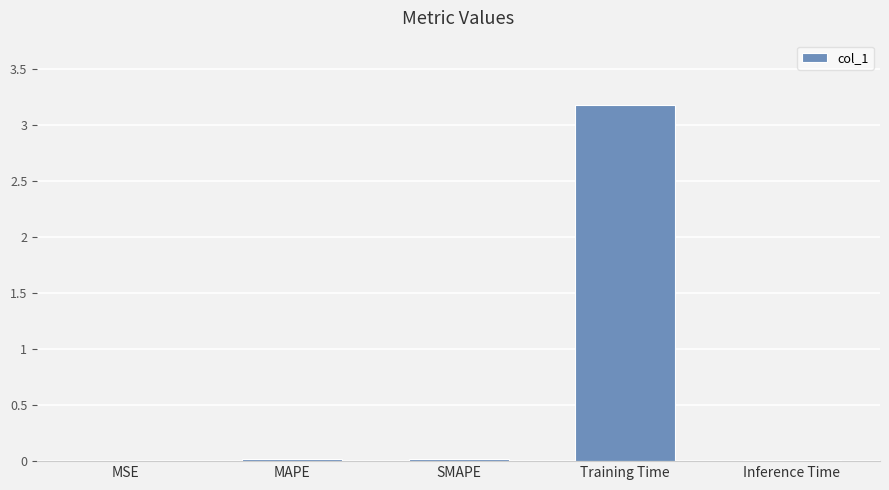

Are the bars horizontal?

No